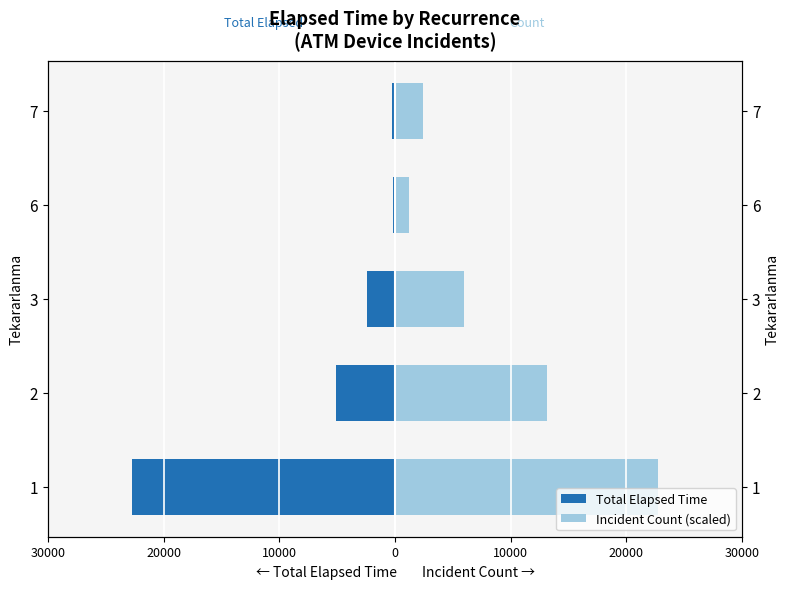

How many values in the Total Elapsed Time series exceed -2384?

2